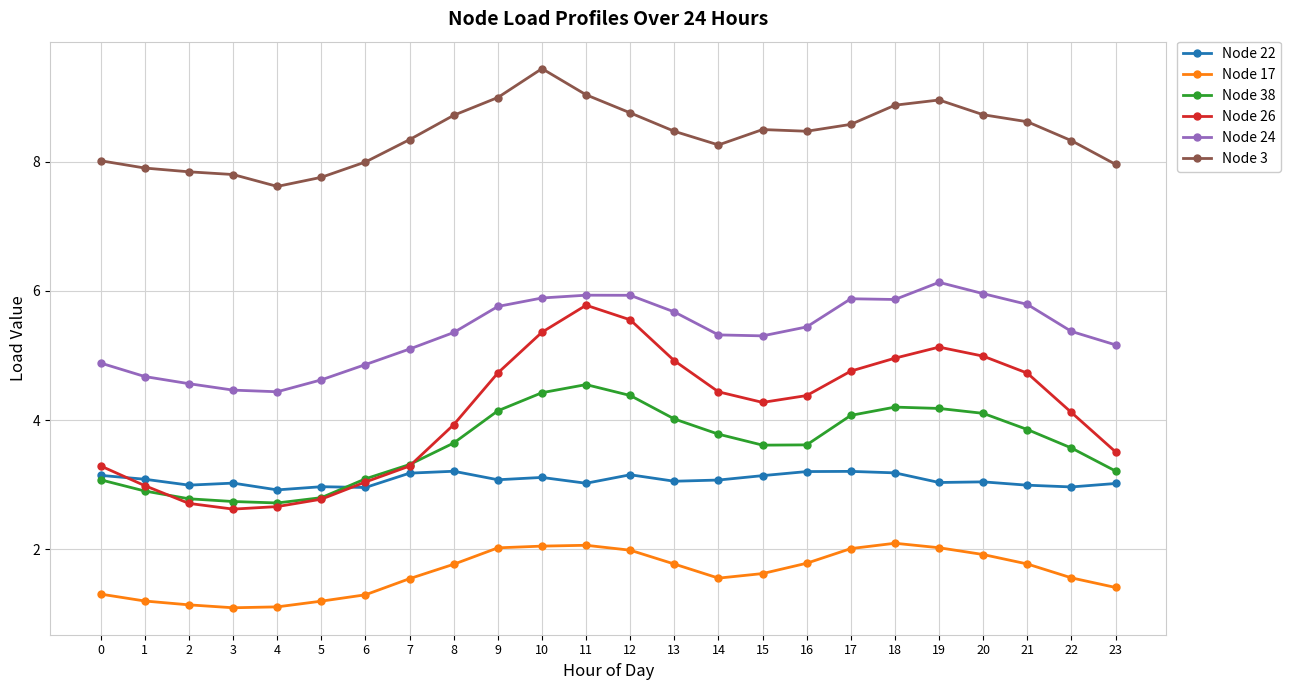

How many series are shown in this chart?

6